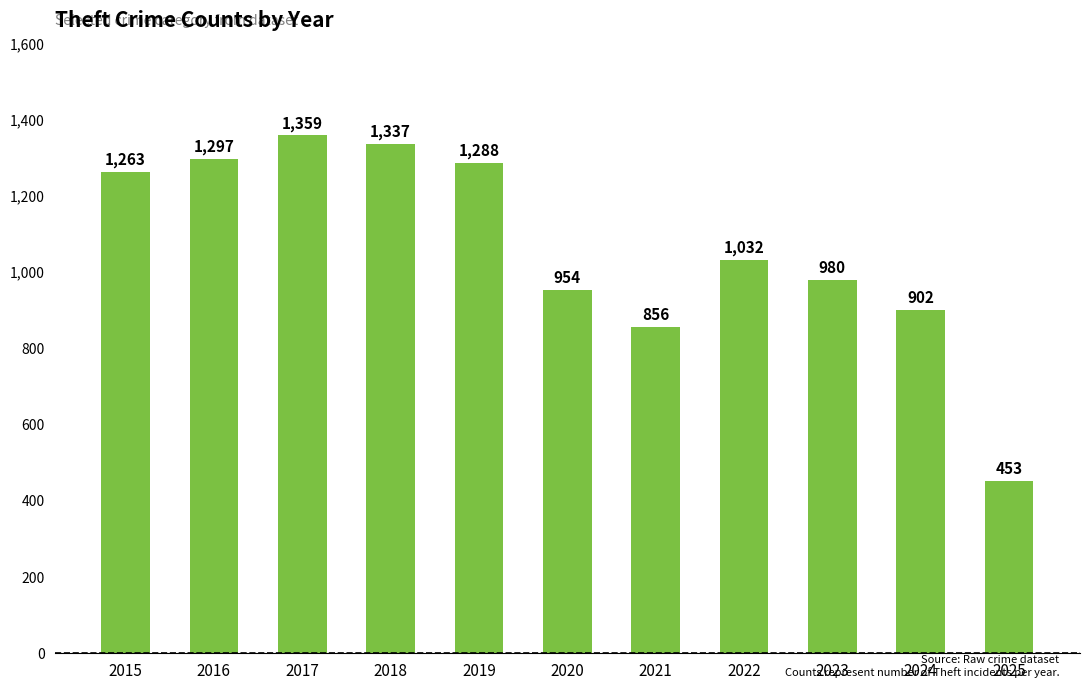

What value does the data have at 2018, to the nearest 100?

1300